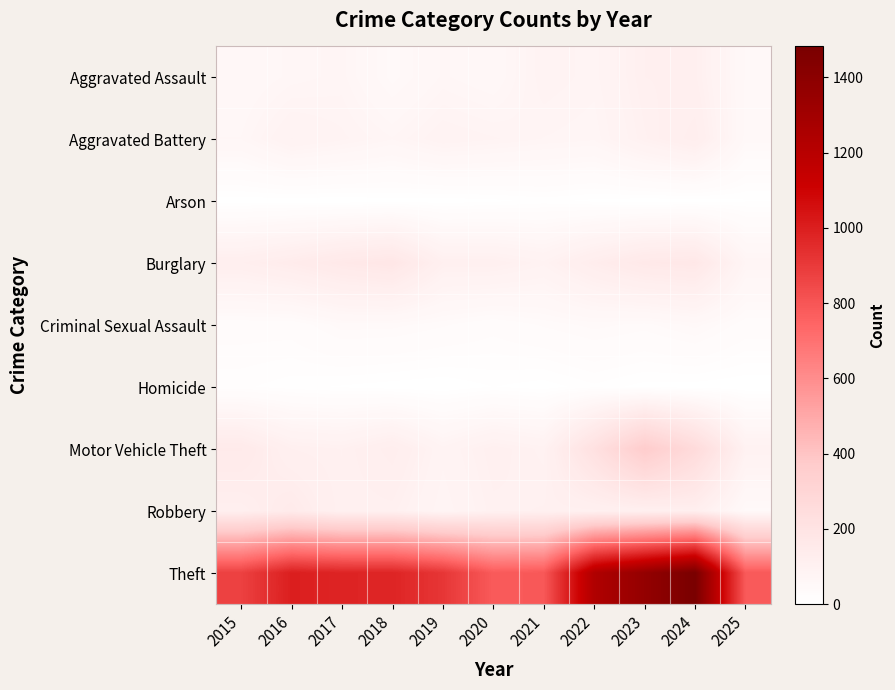

Which category has the lowest value across all series?

2019